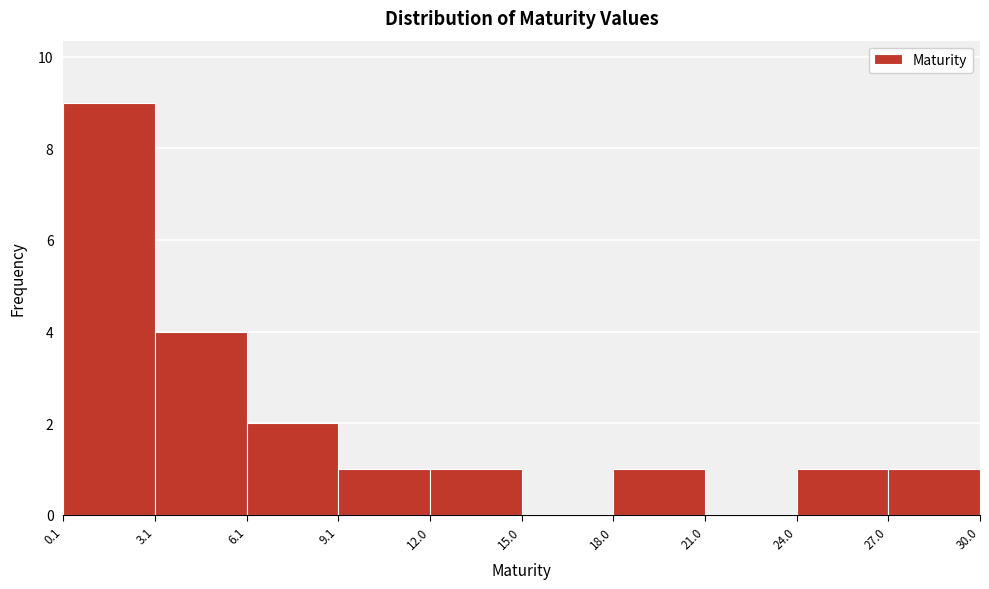

Which range on the x-axis has the tallest bar?

0.1 to 3.1